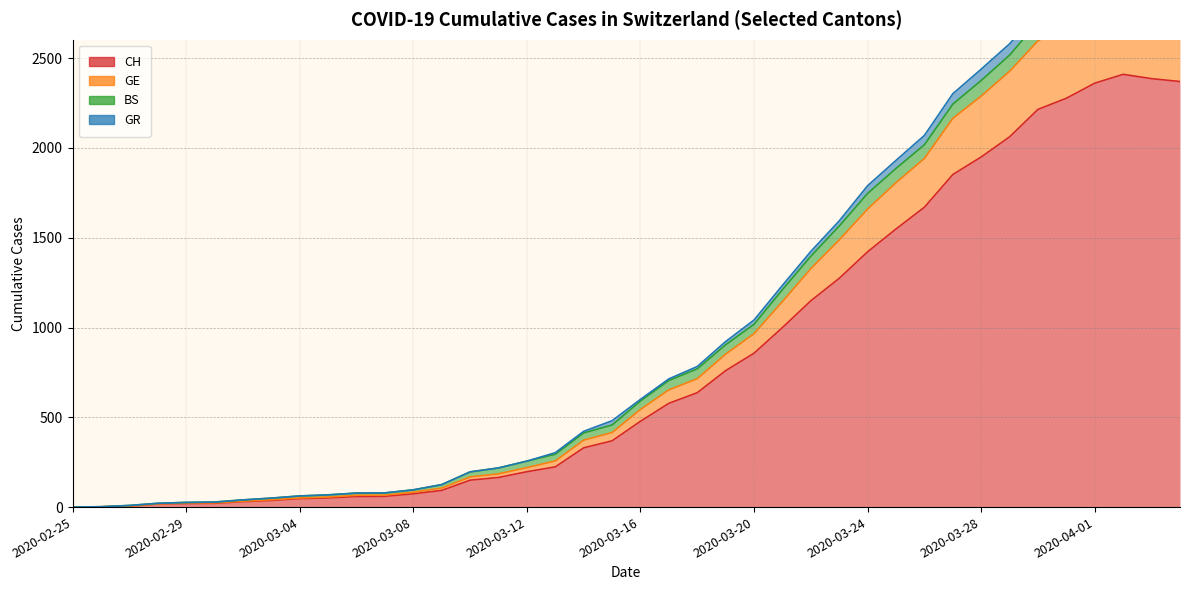

What is the label of the 16th point from the right?

2020-03-20